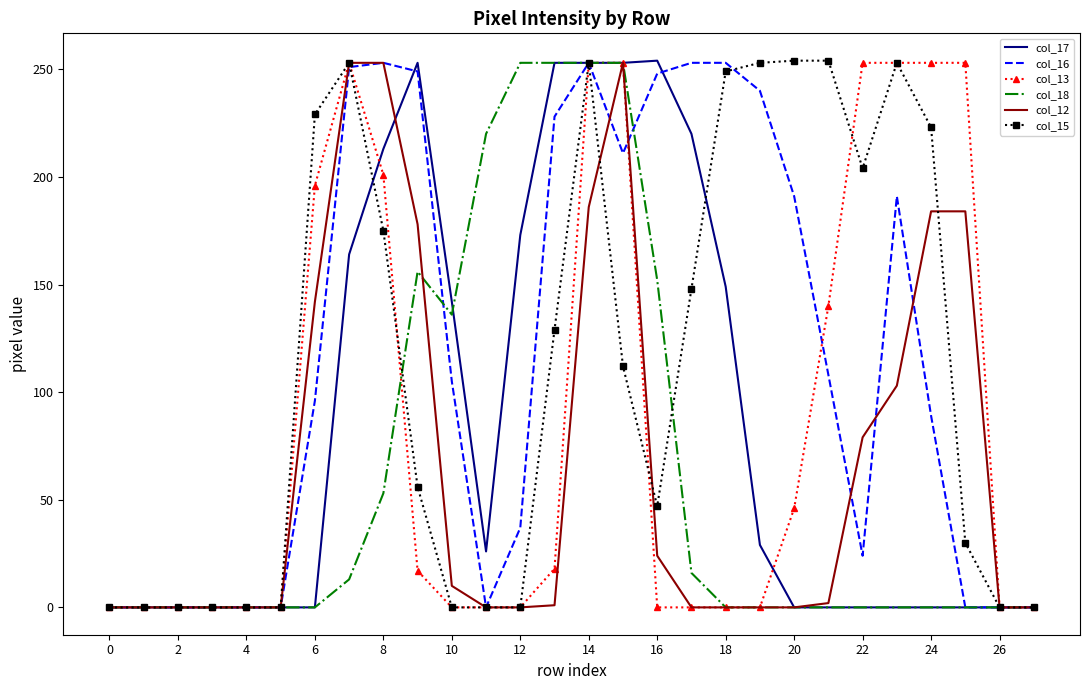

True or false: col_16 and col_12 cross at least once.

True